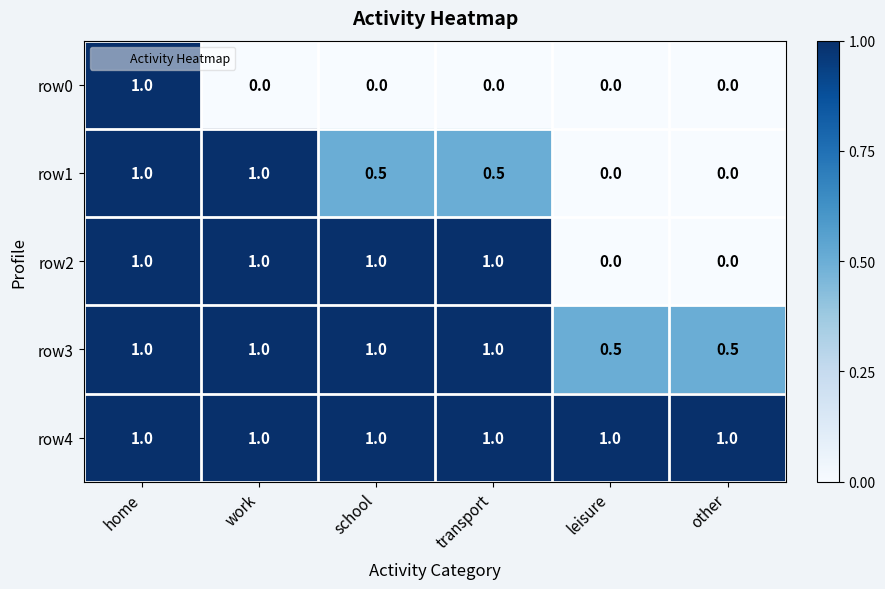

At how many categories does at least one series exceed 0?

6